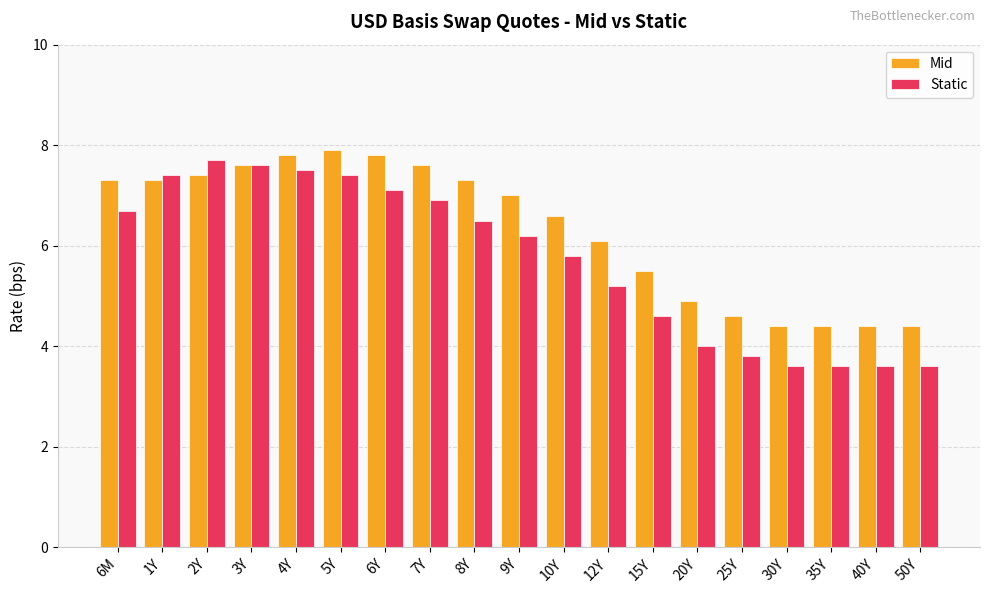

What is the average value of the Mid series?

6.3